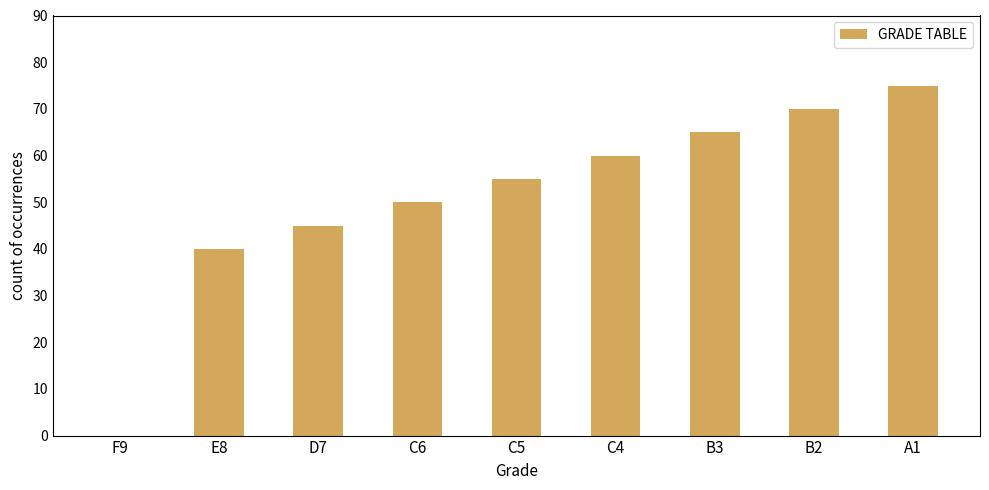

Is it true that the value at F9 is 35?

False